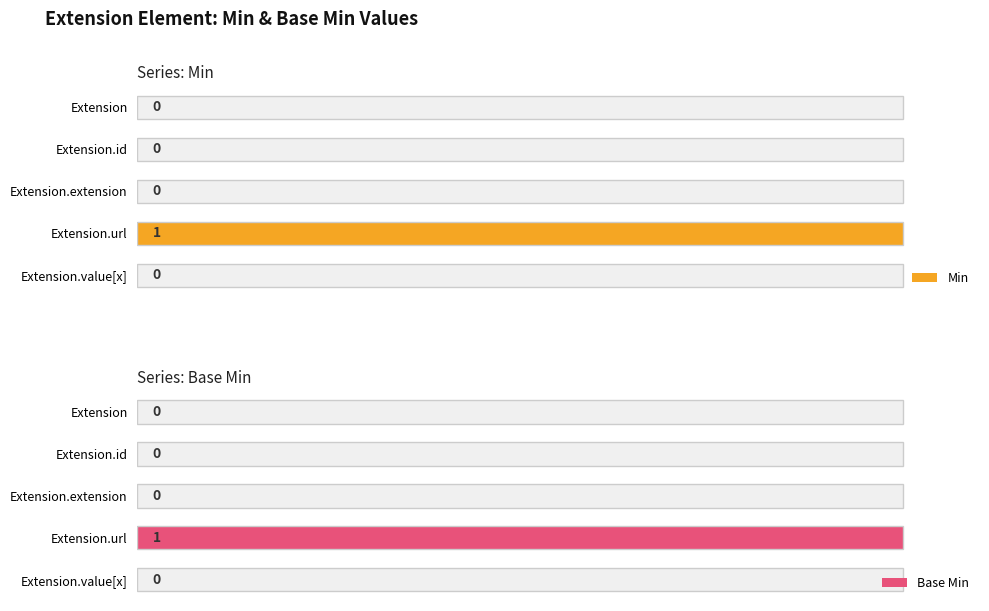

What is the value of the Base Min bar at the 4th from the left?

1